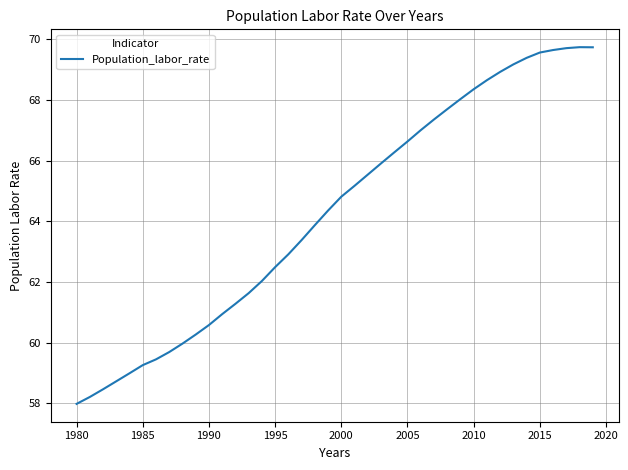

What is the minimum value shown in the chart?

58.0